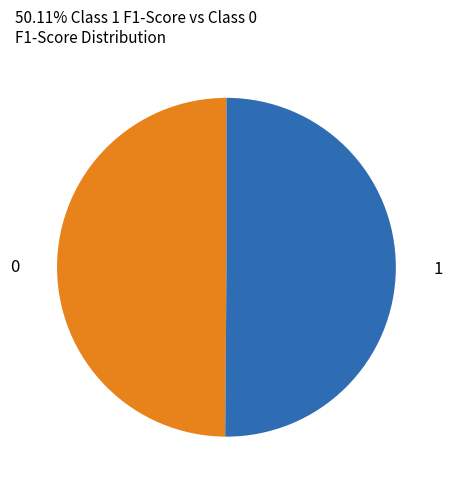

Is it true that 0 is 50% of the pie?

True